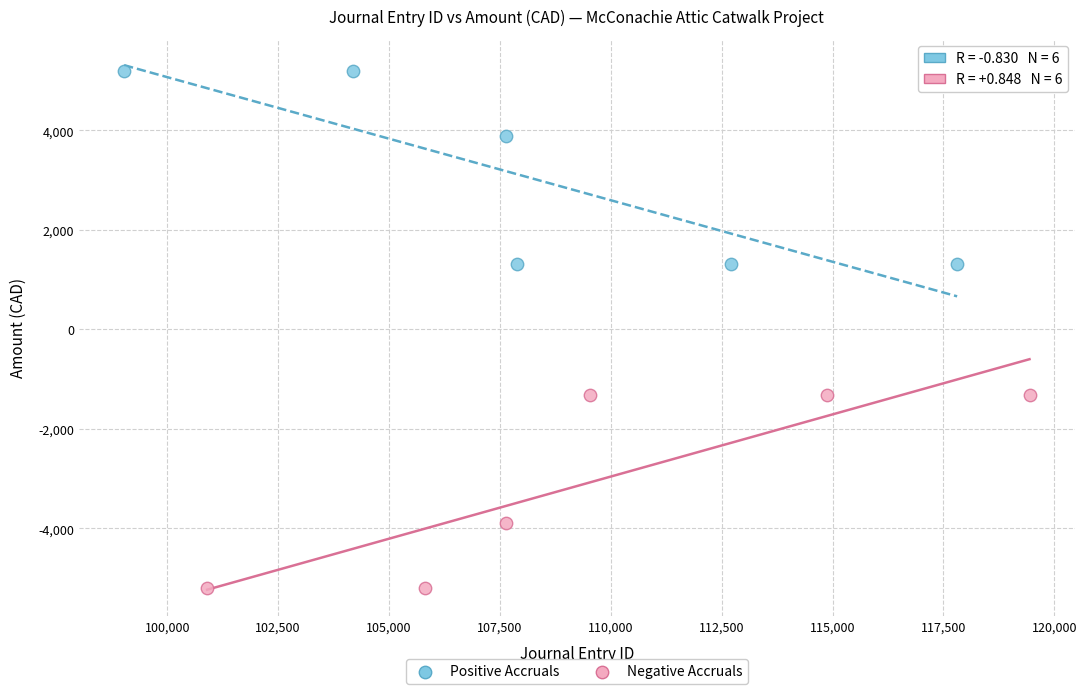

What are all the series names shown in the legend?

Positive Accruals, Negative Accruals